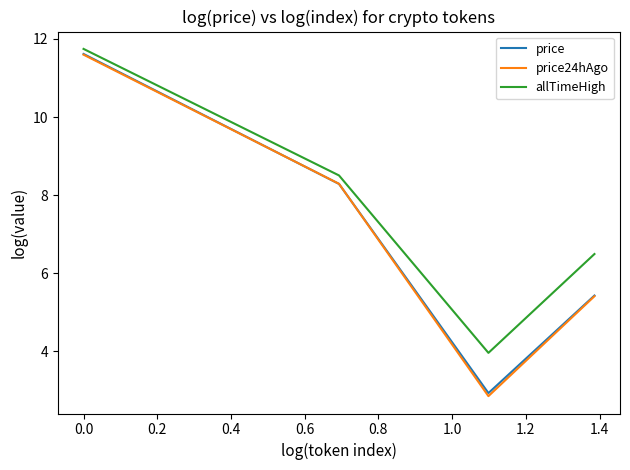

What is the maximum value shown in the chart?

11.7